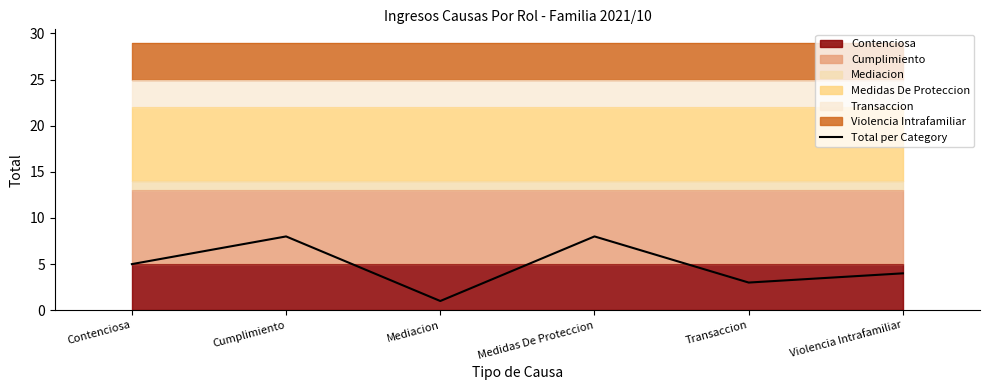

The value of Total per Category at Cumplimiento is 5. True or false?

False